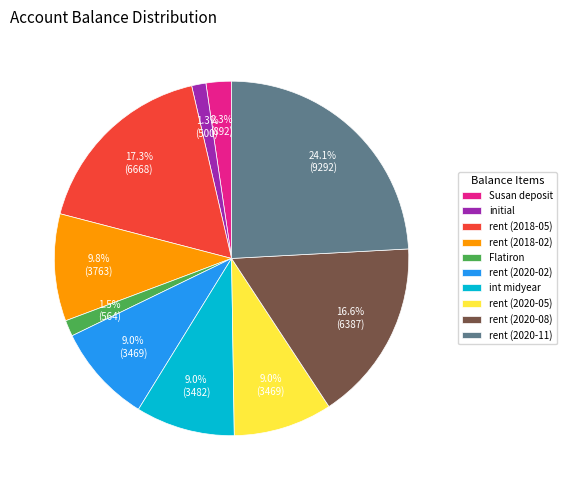

Count the number of slices in the pie.

10